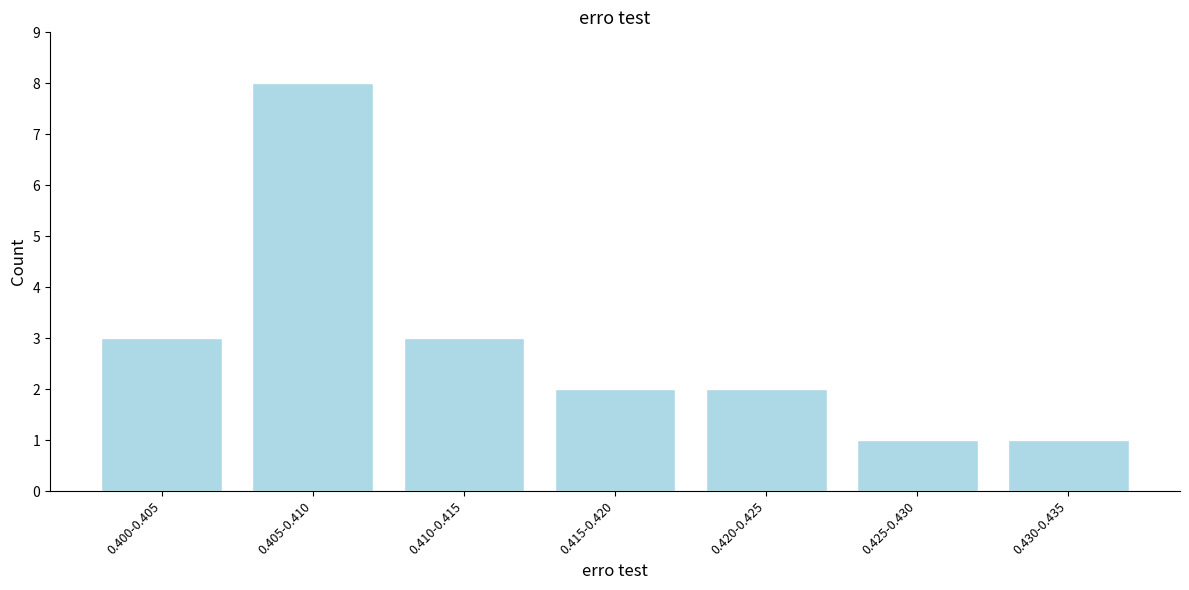

Reading left to right, extract all data points from this chart.

3	8	3	2	2	1	1